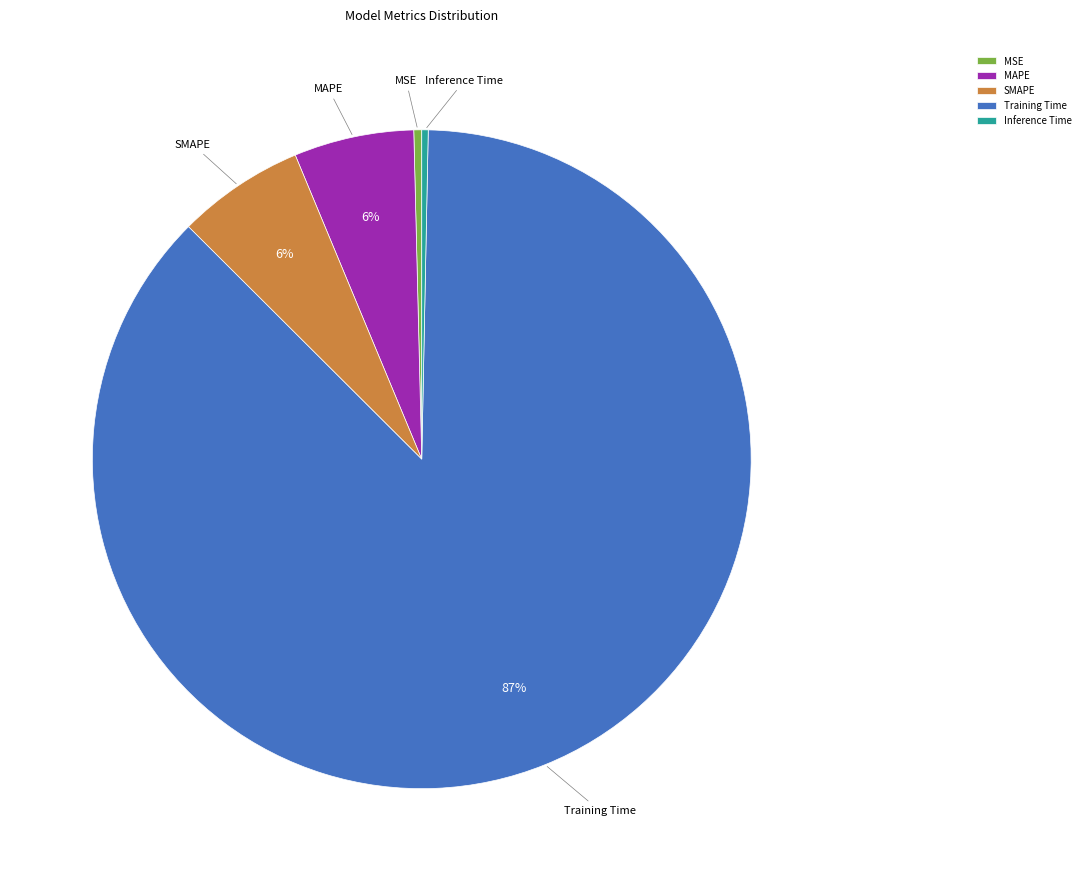

To the nearest percent, what is the average slice percentage?

20%